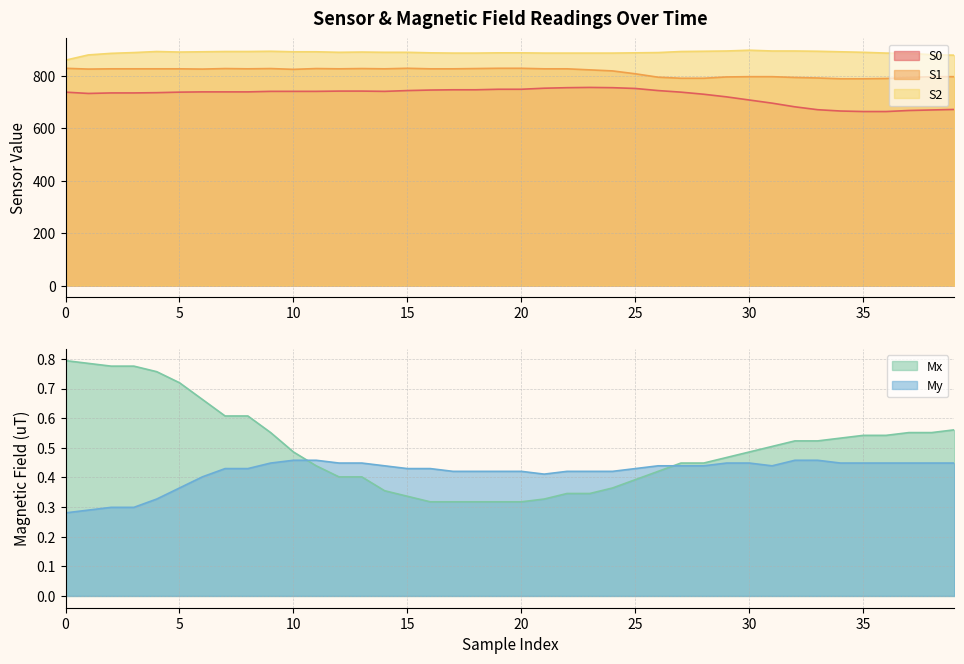

Between 7 and 14, which series saw the biggest shift?

S2